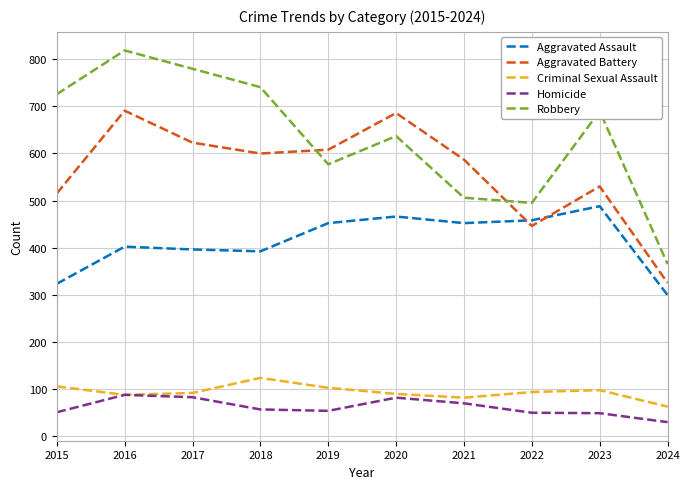

Which label corresponds to the smallest value in the chart?

2024